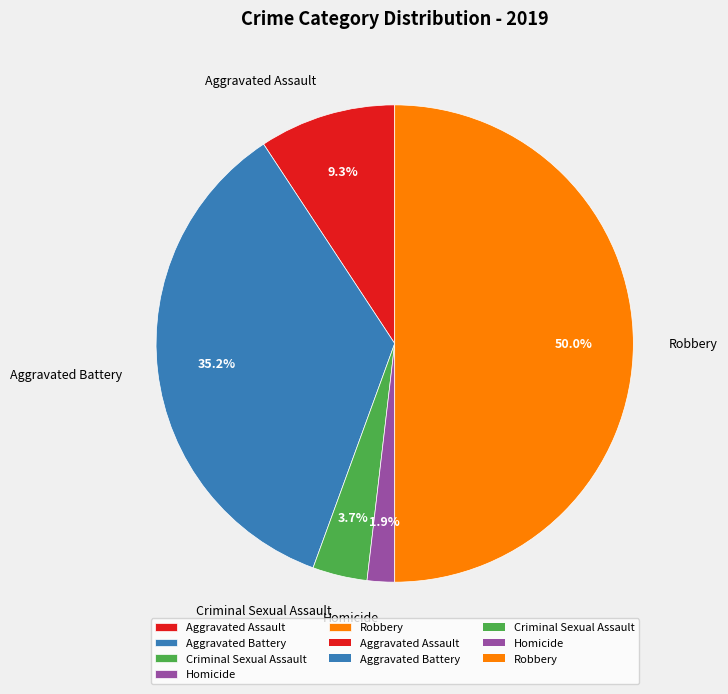

Rank the categories by value from highest to lowest.

Robbery, Aggravated Battery, Aggravated Assault, Criminal Sexual Assault, Homicide